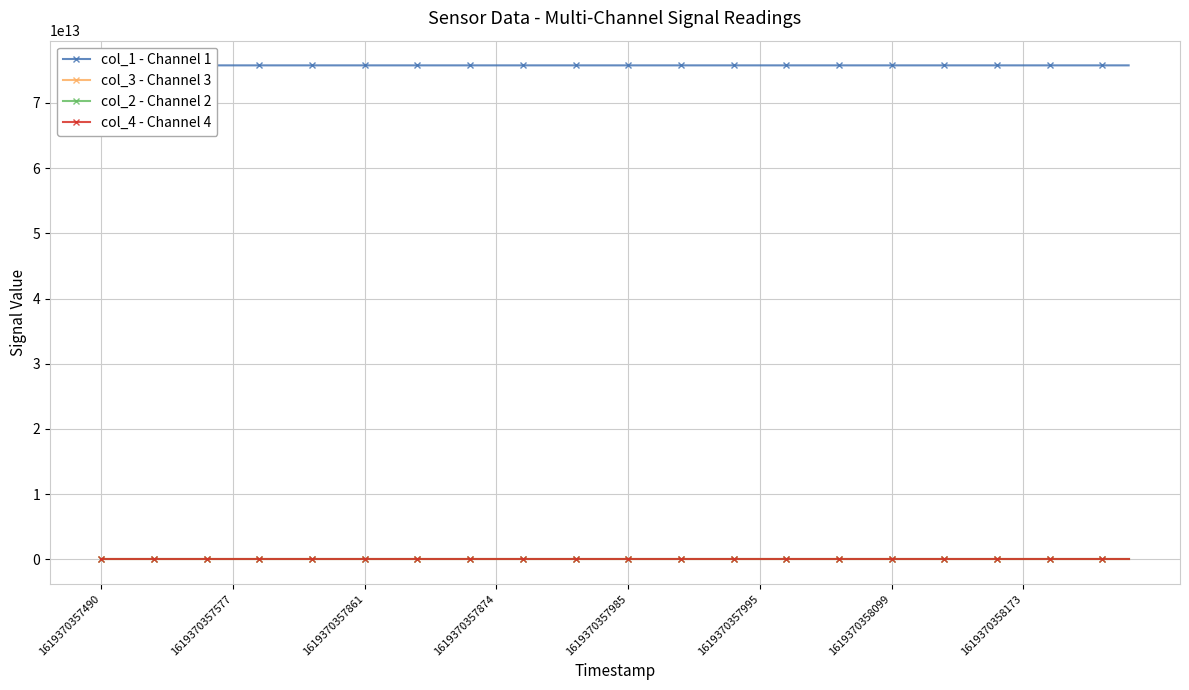

True or false: col_4 - Channel 4 has more than 1 interior local peaks.

True